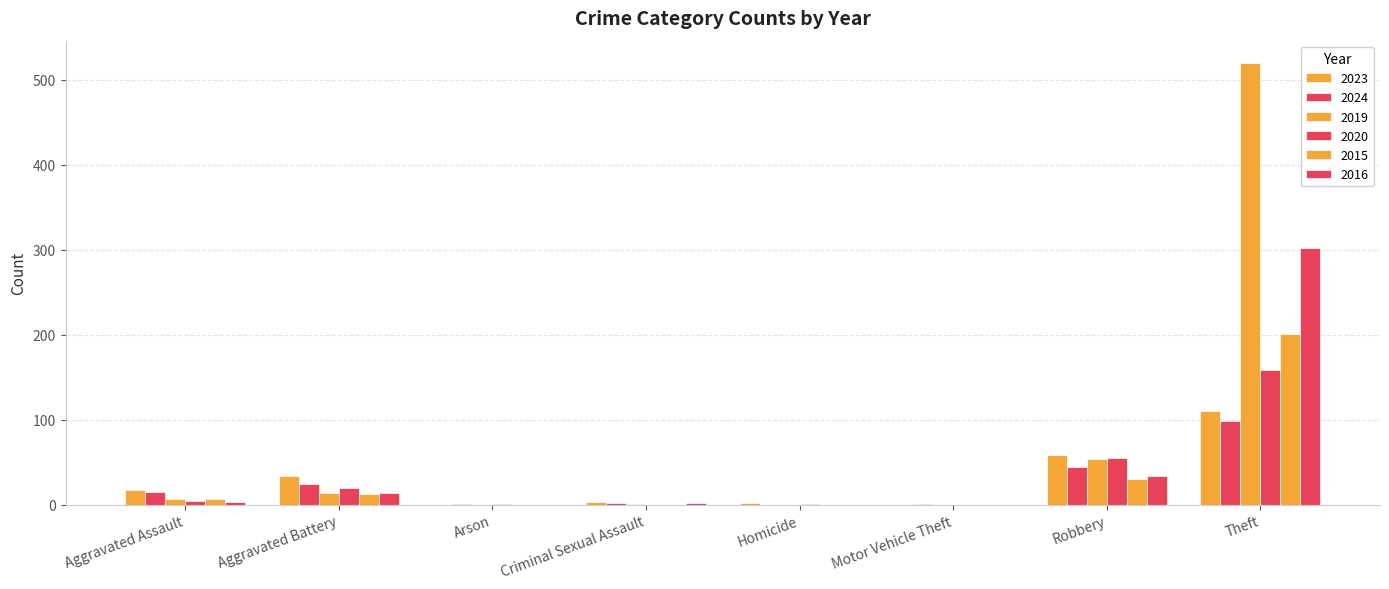

Count the number of categories in the chart.

8